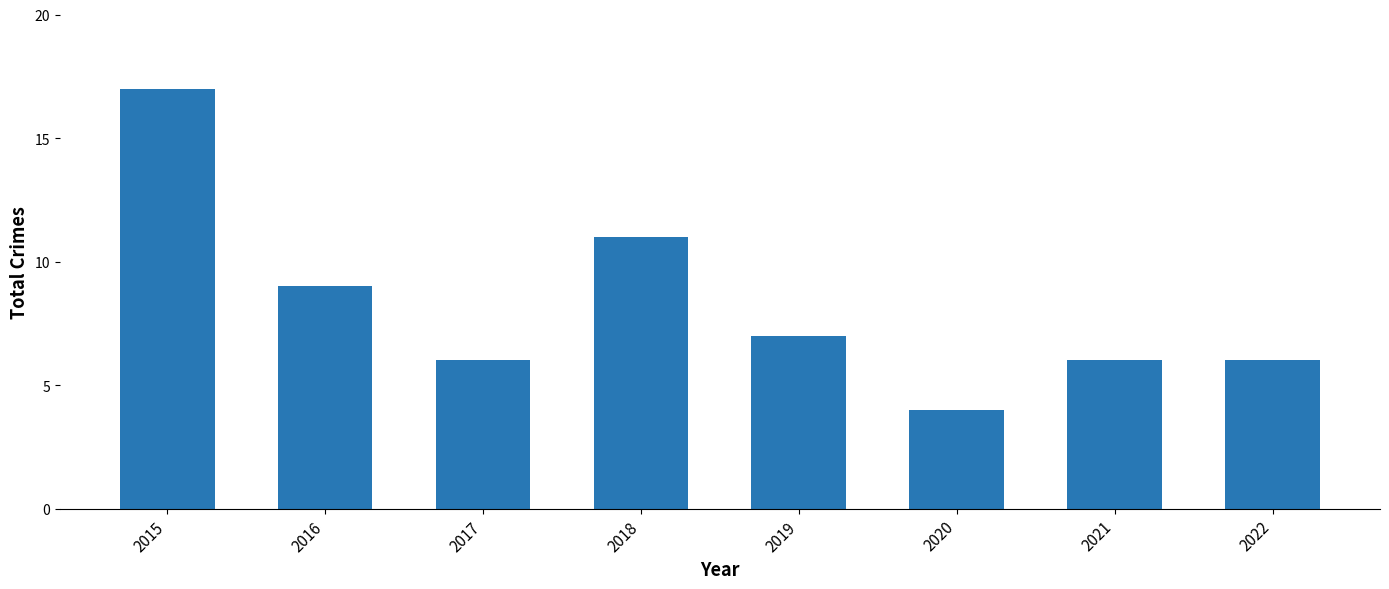

The value at 2022 is 2. True or false?

False